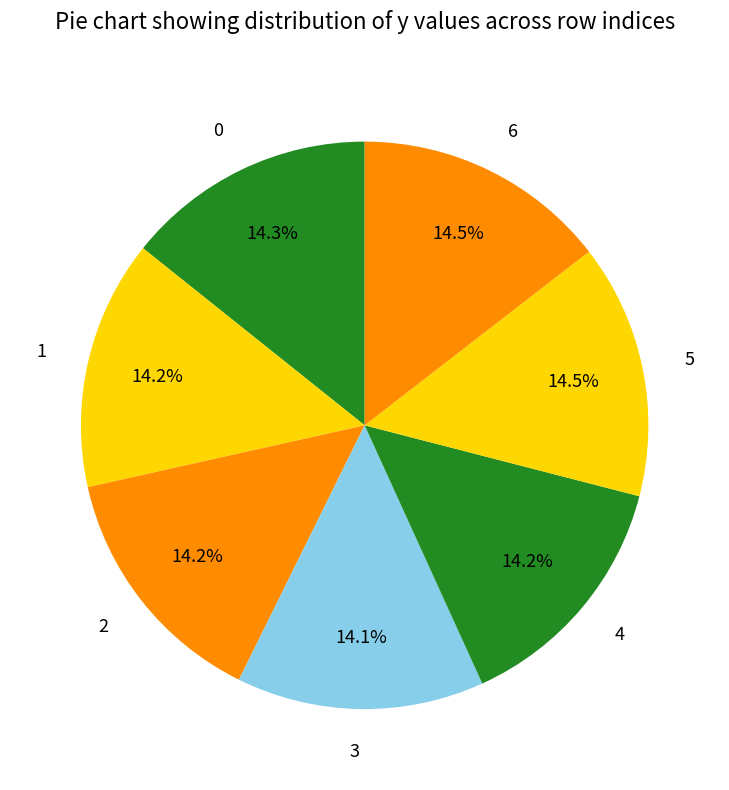

Does 5 account for over 50% of the chart?

No